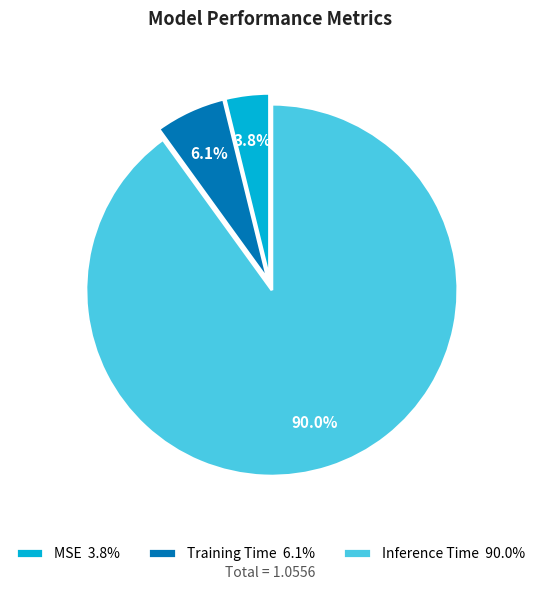

How many slices are in this pie chart?

3